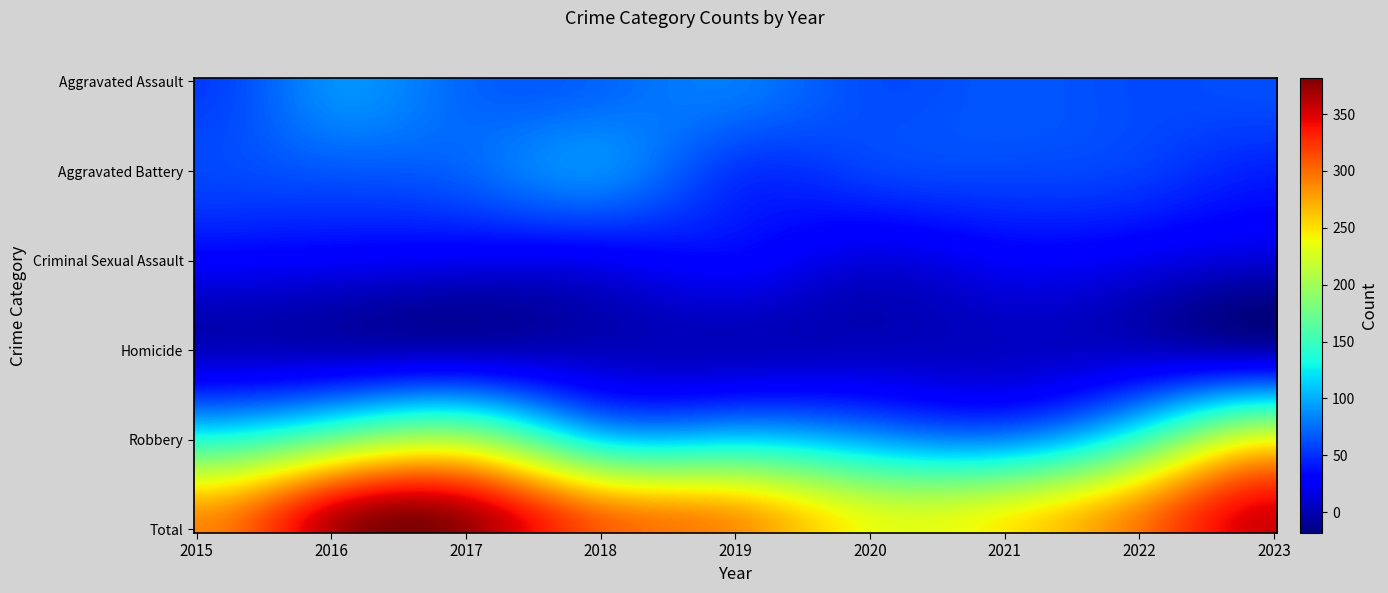

Reading left to right, what are all the values shown in this chart?

Aggravated Assault: 56	88	72	72	80	62	66	61	63
Aggravated Battery: 60	66	71	86	53	57	60	56	44
Criminal Sexual Assault: 29	26	22	24	31	15	26	21	12
Homicide: 5	4	4	4	4	5	6	7	1
Robbery: 139	178	202	121	116	97	88	151	233
Total: 289	362	371	307	284	236	246	296	353